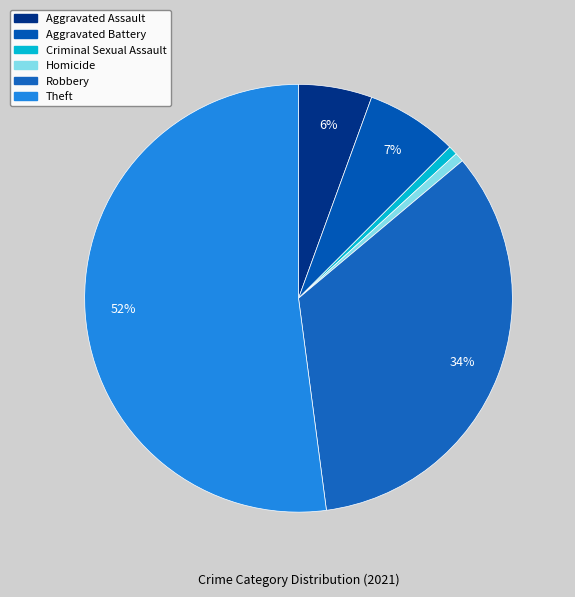

To the nearest percent, what is the difference between the largest and smallest slice percentages?

52%